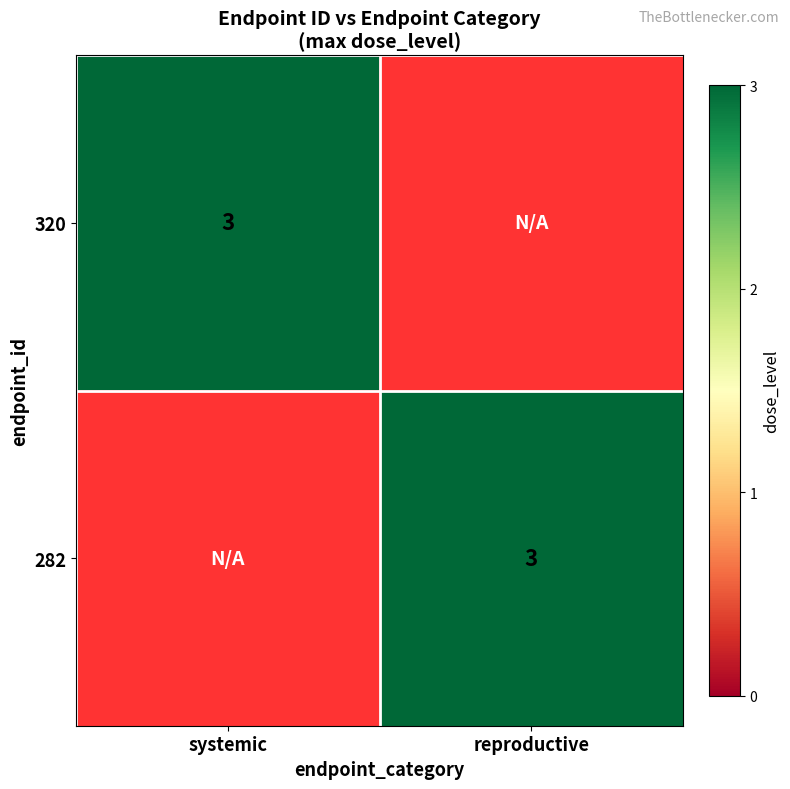

At 320, list the series in order from largest to smallest.

282, 320